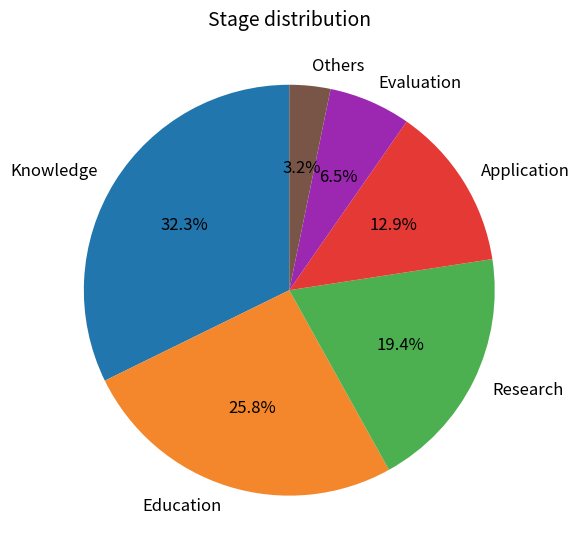

Which slice is the largest?

Knowledge